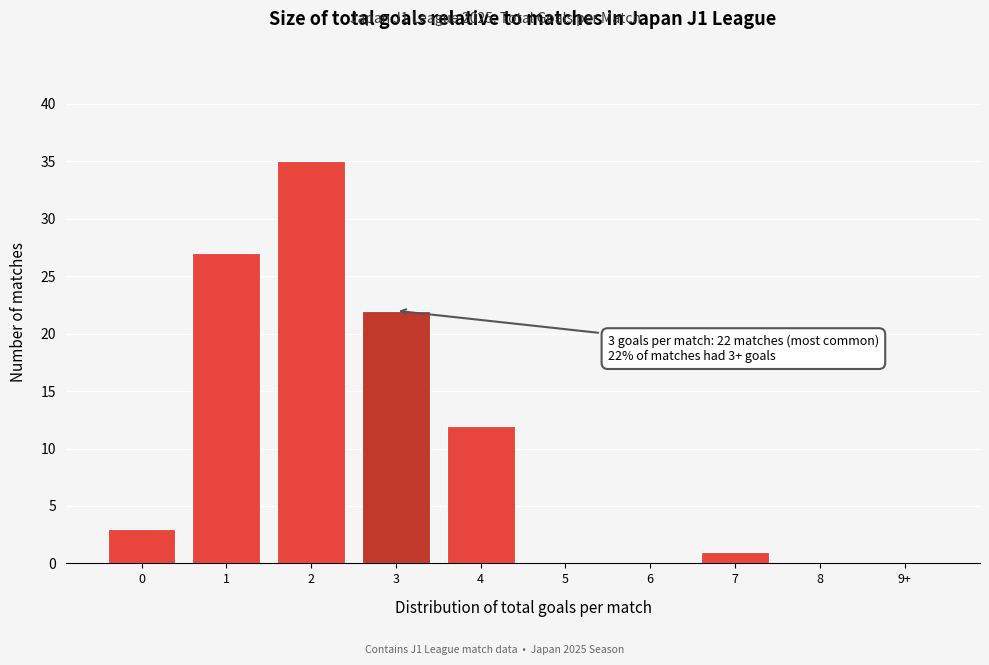

Reading left to right, transcribe all the data shown in this chart.

0=3	1=27	2=35	3=22	4=12	5=0	6=0	7=1	8=0	9+=0